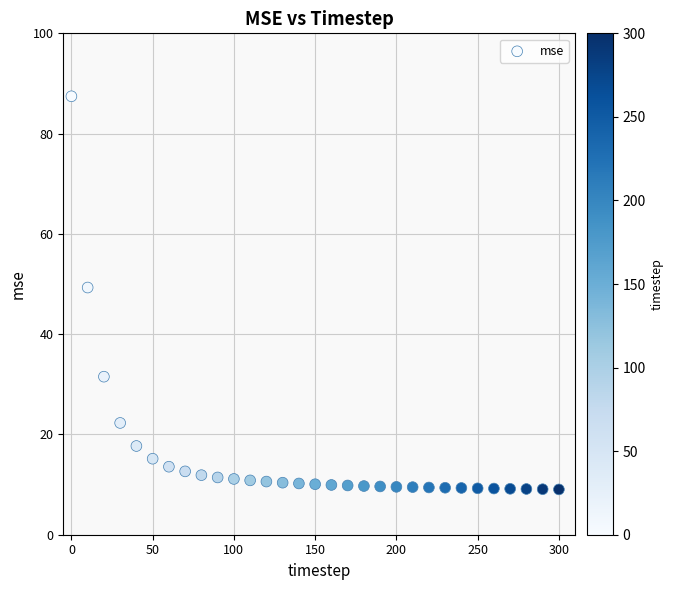

What is the range of Y values (max minus min)?

78.4